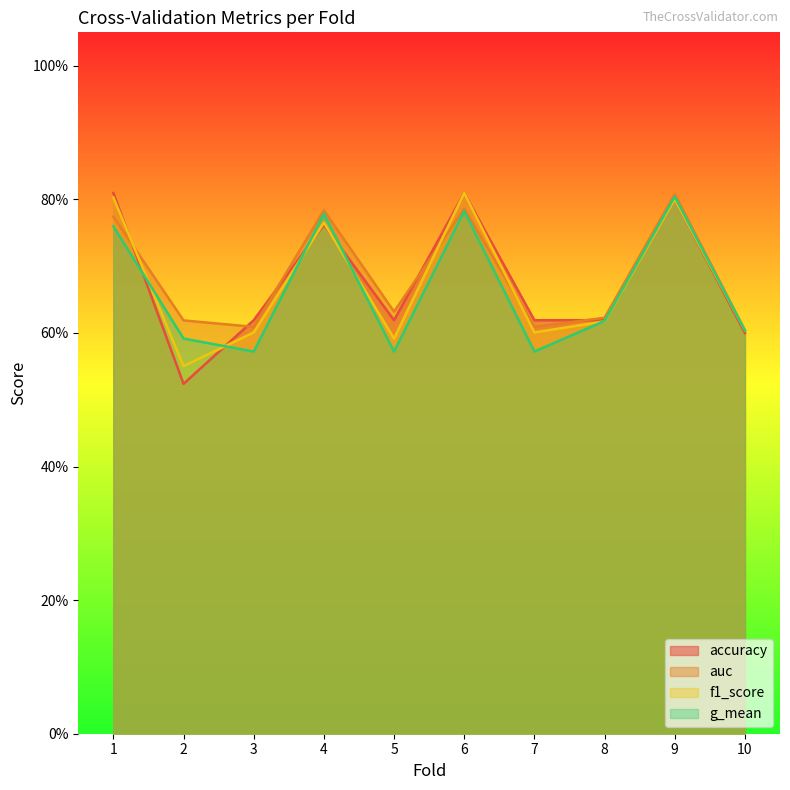

In auc, how many points are higher than both neighbors (excluding endpoints)?

3